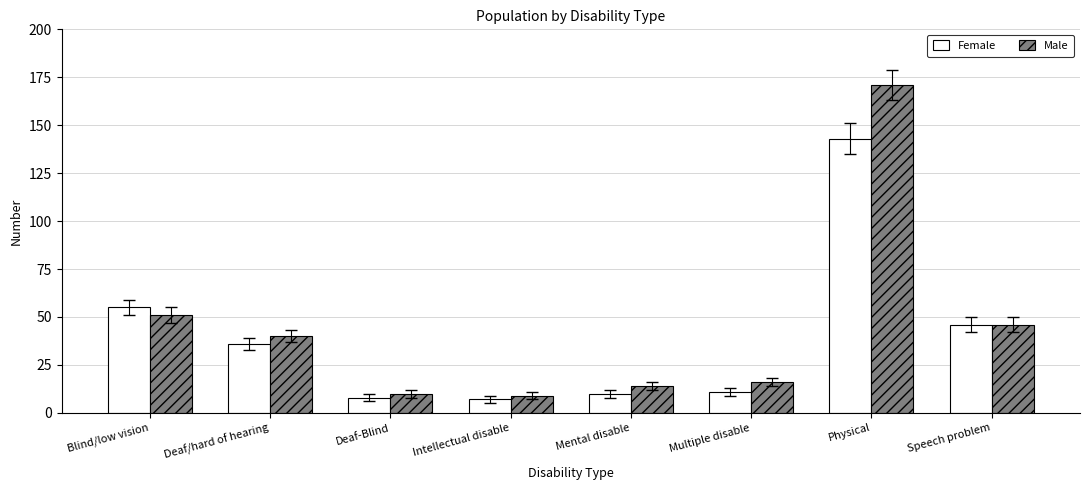

Rank the series at Deaf/hard of hearing from lowest to highest value.

Female, Male